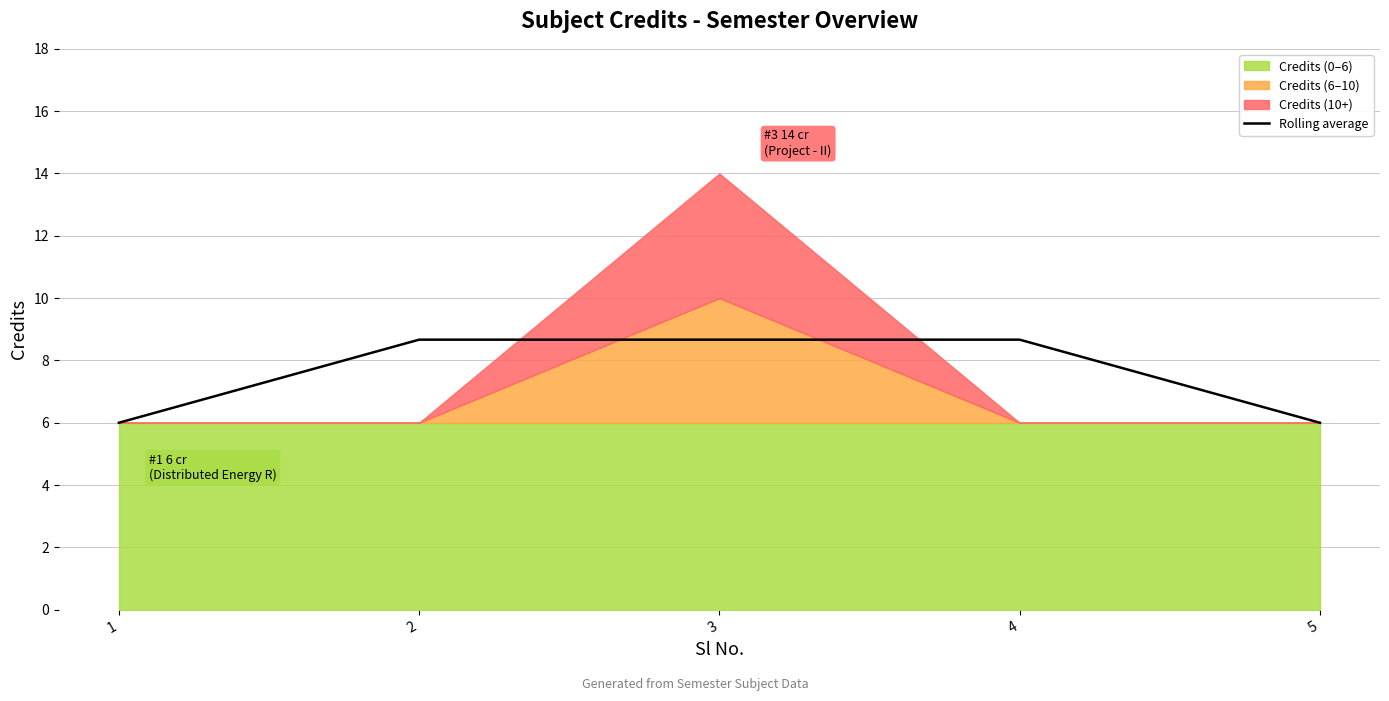

What is the average value?

7.6